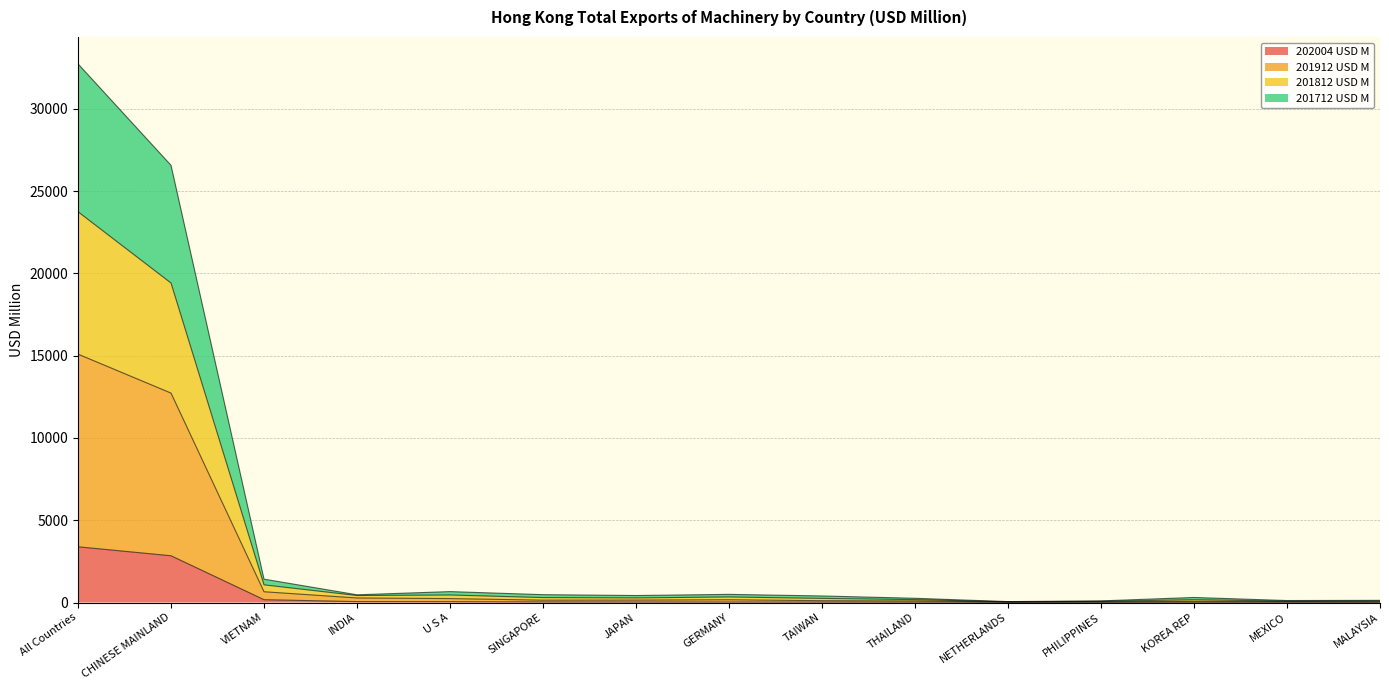

Which label corresponds to the smallest value in the chart?

MALAYSIA